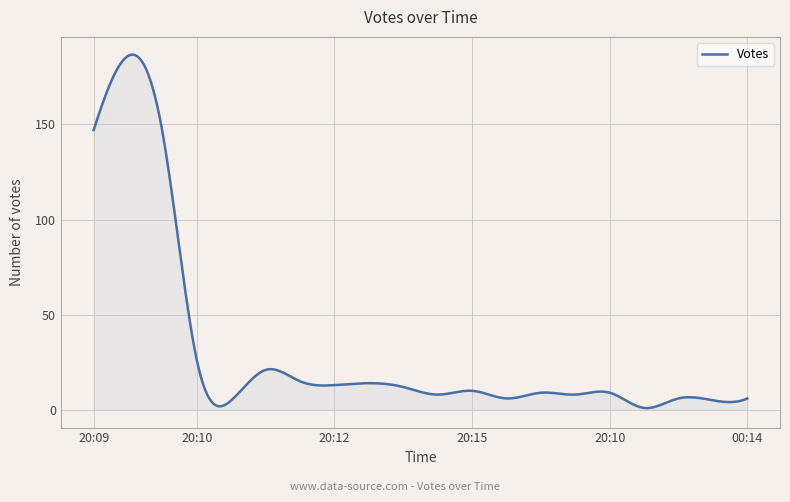

What is the difference between the maximum and minimum values?

185.7